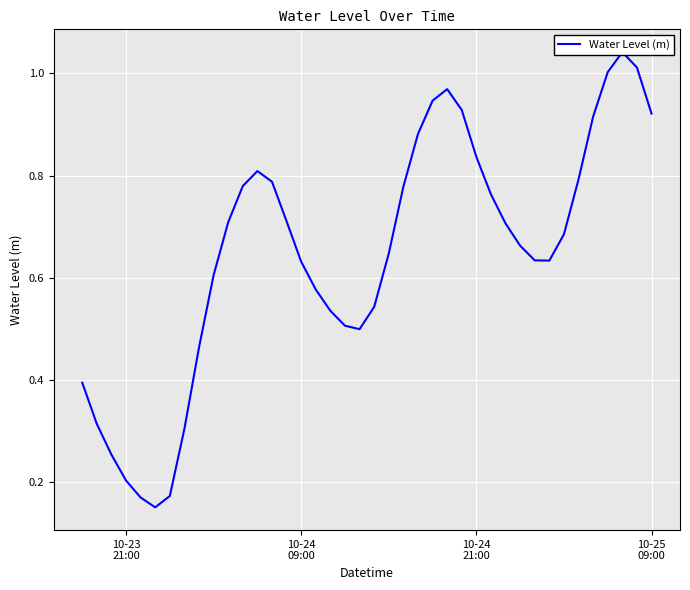

How many points are higher than both their immediate neighbors (excluding endpoints)?

3